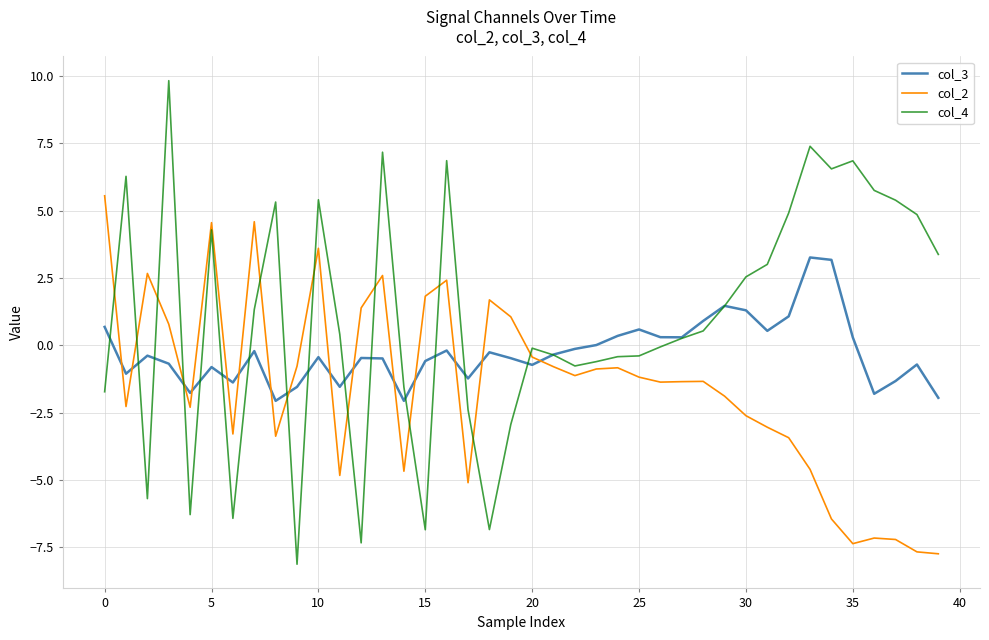

Rank the series by their maximum value, from highest to lowest.

col_4, col_2, col_3